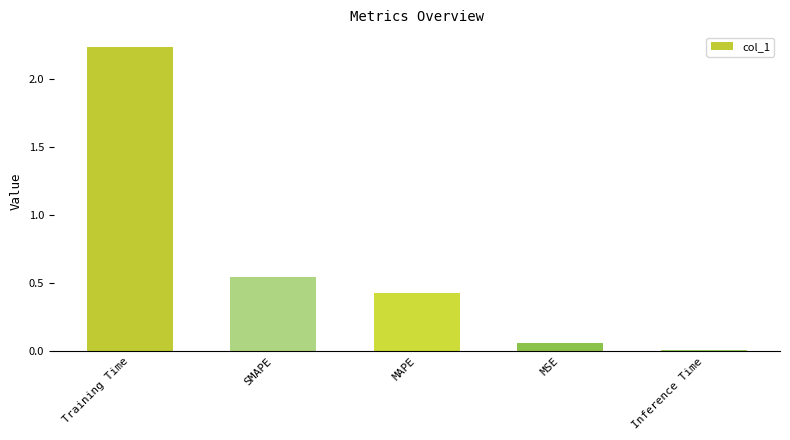

Rank the categories by value from highest to lowest.

Training Time, SMAPE, MAPE, MSE, Inference Time